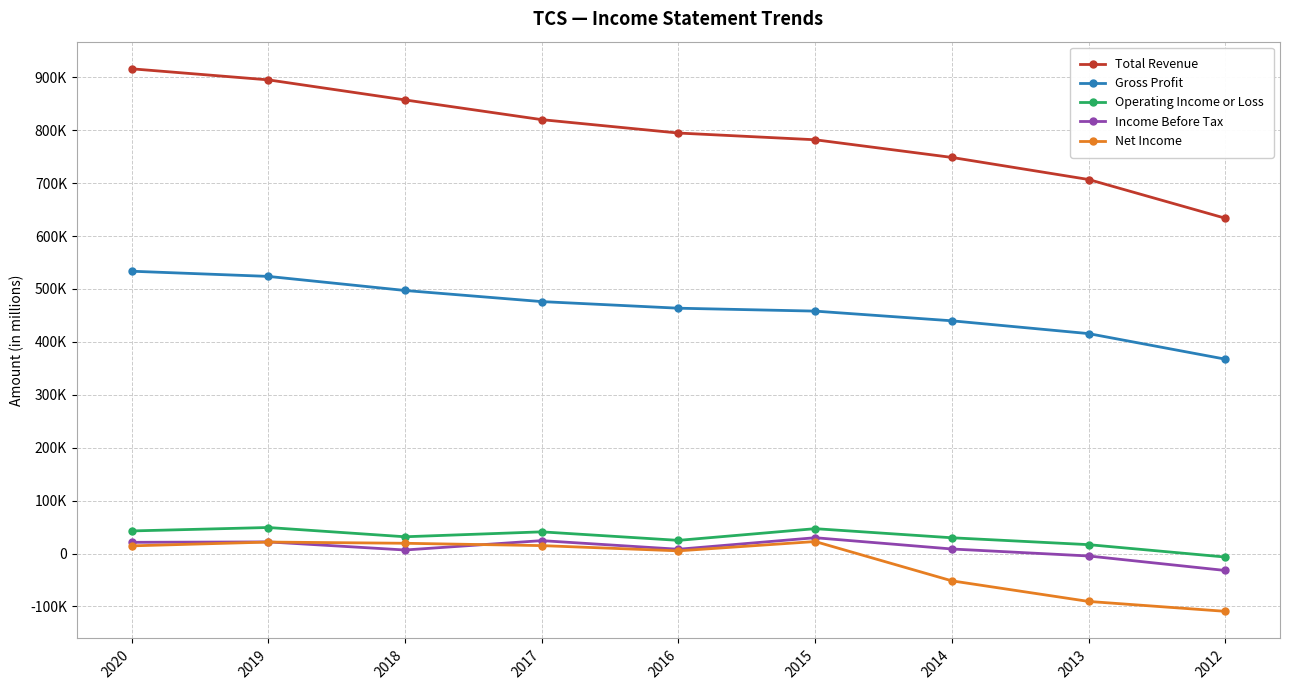

At which label is Operating Income or Loss closest to 21300?

2016